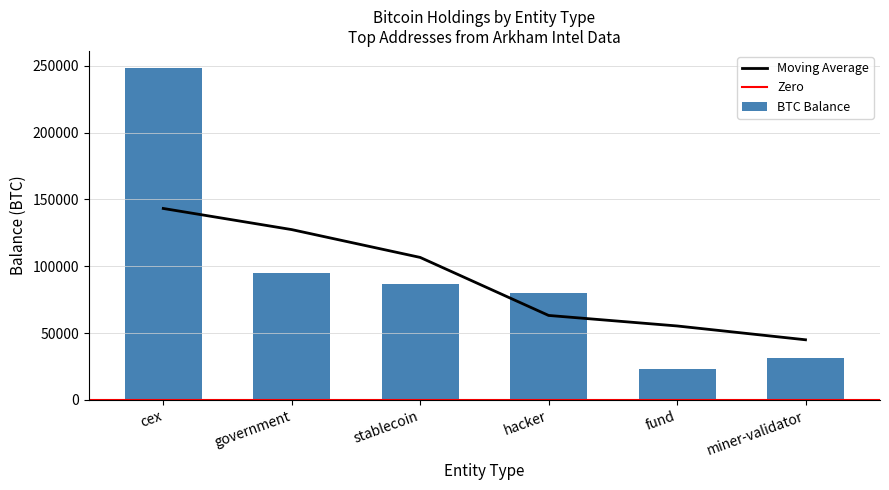

List the labels in order of value, smallest first.

fund, miner-validator, hacker, stablecoin, government, cex